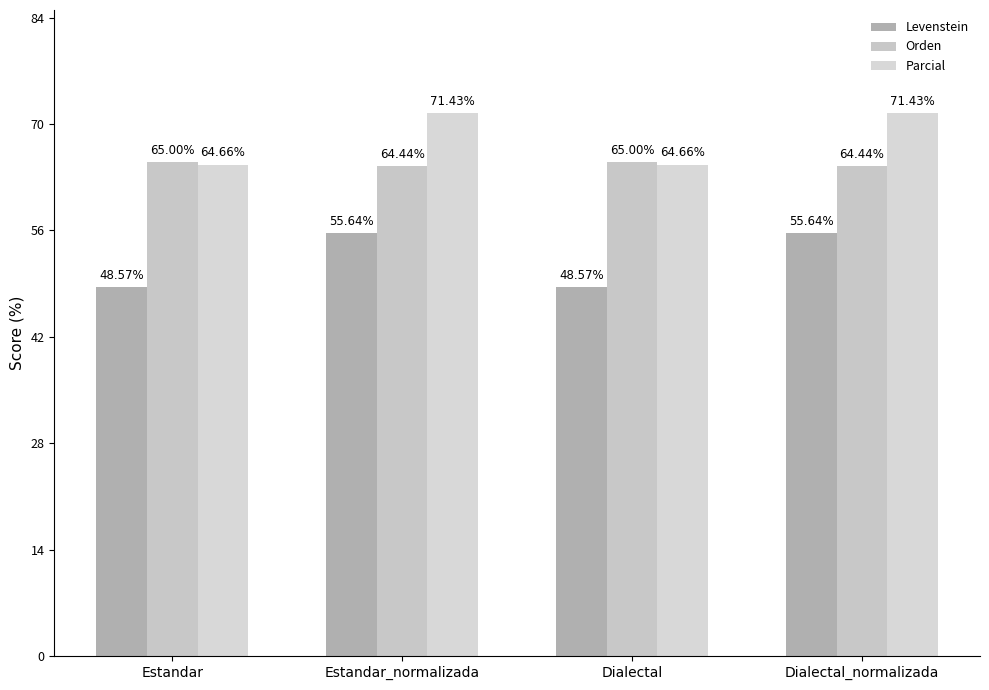

True or false: Orden has a value of 65.0 at Dialectal.

True